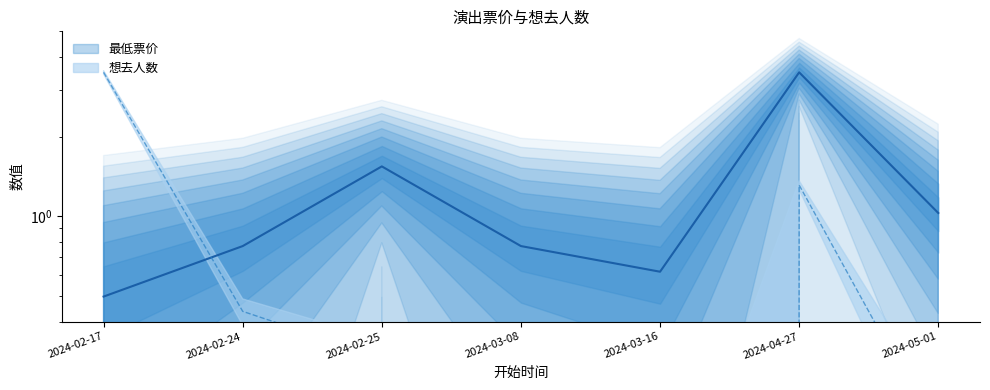

True or false: 最低票价 has a value of 0.9 at 2024-02-25.

False